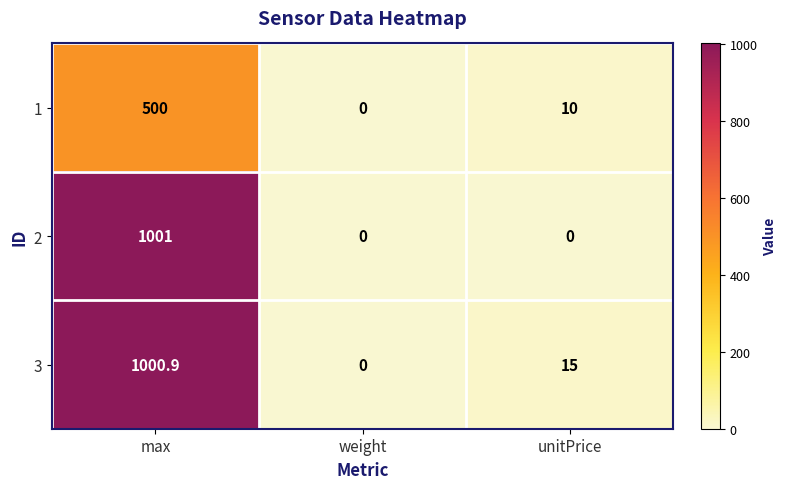

Count the 2 values in the range 0 to 1001.

3